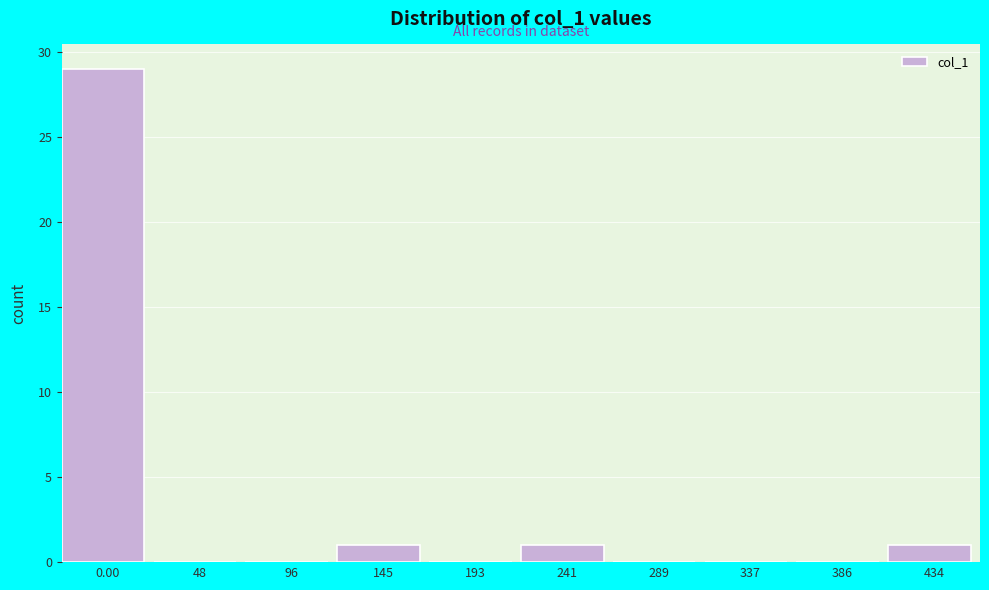

Reading left to right, list all the values displayed in this chart.

0.00=29	48=0	96=0	145=1	193=0	241=1	289=0	337=0	386=0	434=1